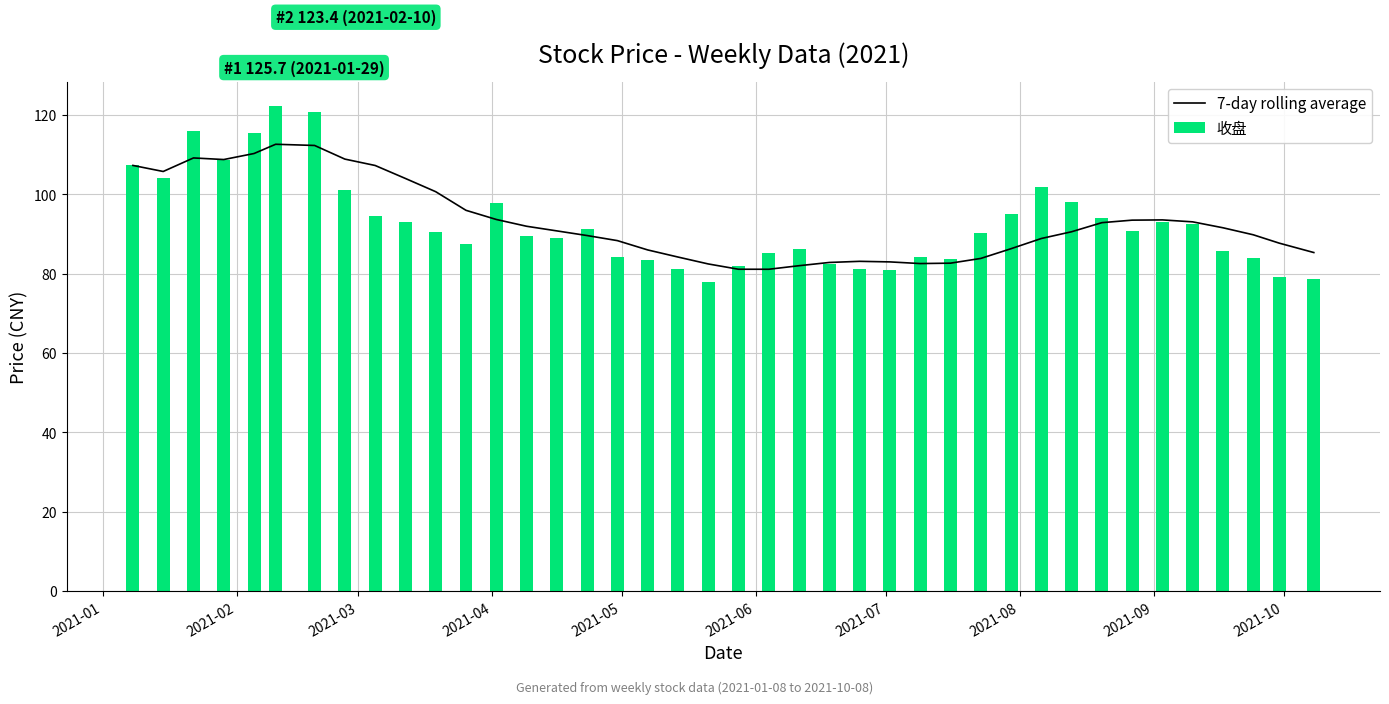

What is the difference between the maximum and minimum values in the 7-day rolling average series?

31.5